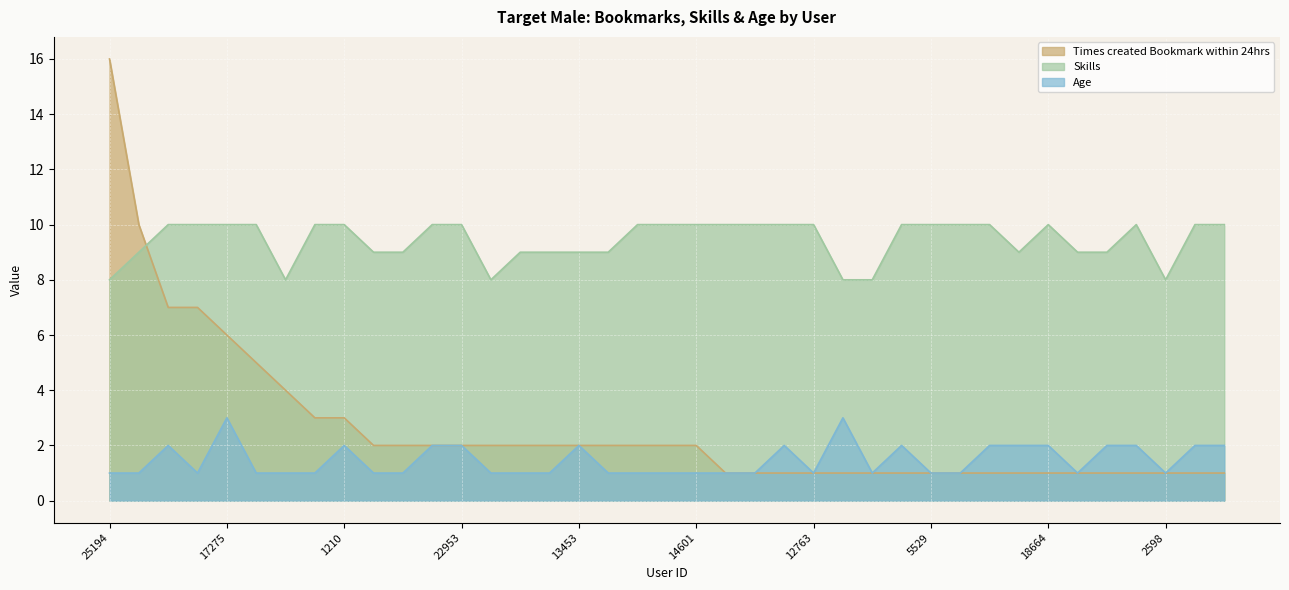

Reading right to left, transcribe all the data shown in this chart.

Times created Bookmark within 24hrs: 1	1	1	1	1	1	1	1	1	1	1	1	1	1	1	1	1	1	2	2	2	2	2	2	2	2	2	2	2	2	3	3	4	5	6	7	7	10	16
Skills: 10	10	8	10	9	9	10	9	10	10	10	10	8	8	10	10	10	10	10	10	10	9	9	9	9	8	10	10	9	9	10	10	8	10	10	10	10	9	8
Age: 2	2	1	2	2	1	2	2	2	1	1	2	1	3	1	2	1	1	1	1	1	1	2	1	1	1	2	2	1	1	2	1	1	1	3	1	2	1	1